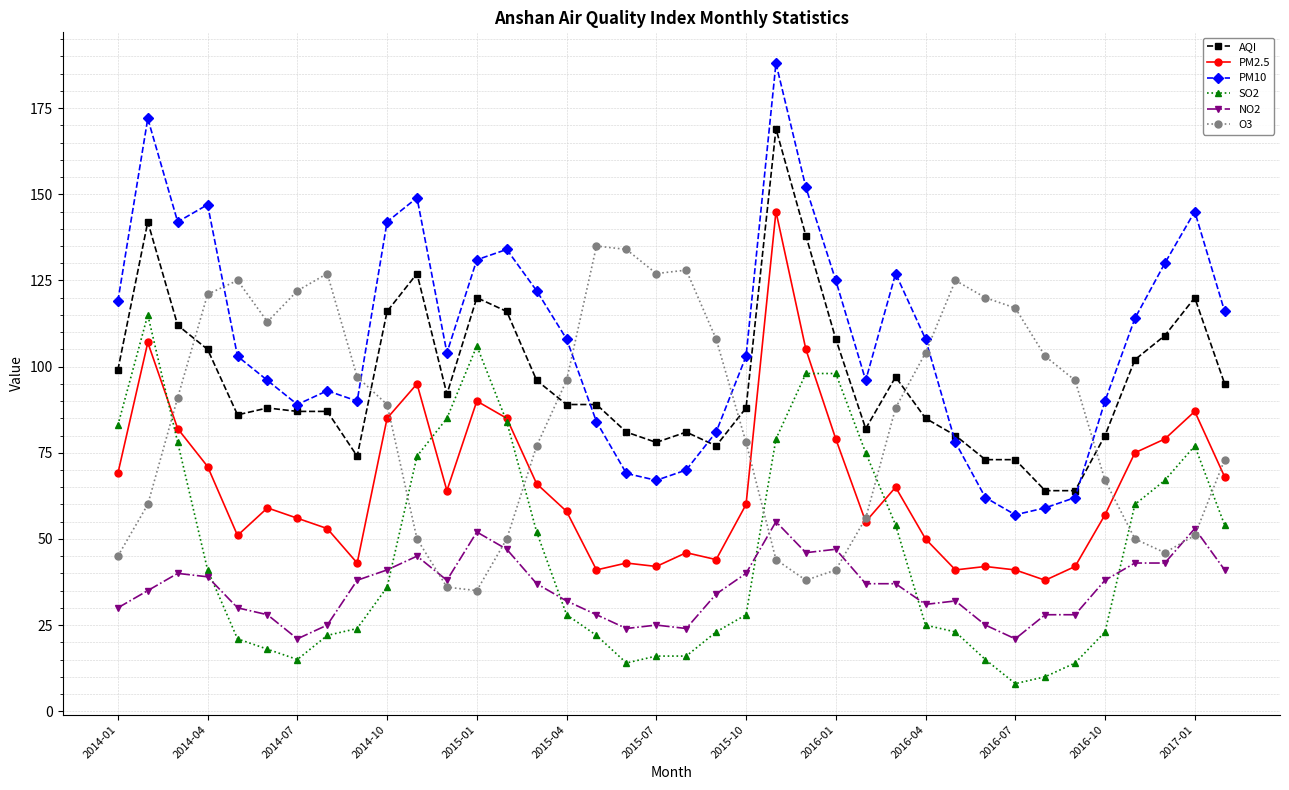

What is the sum of all O3 values?

3263